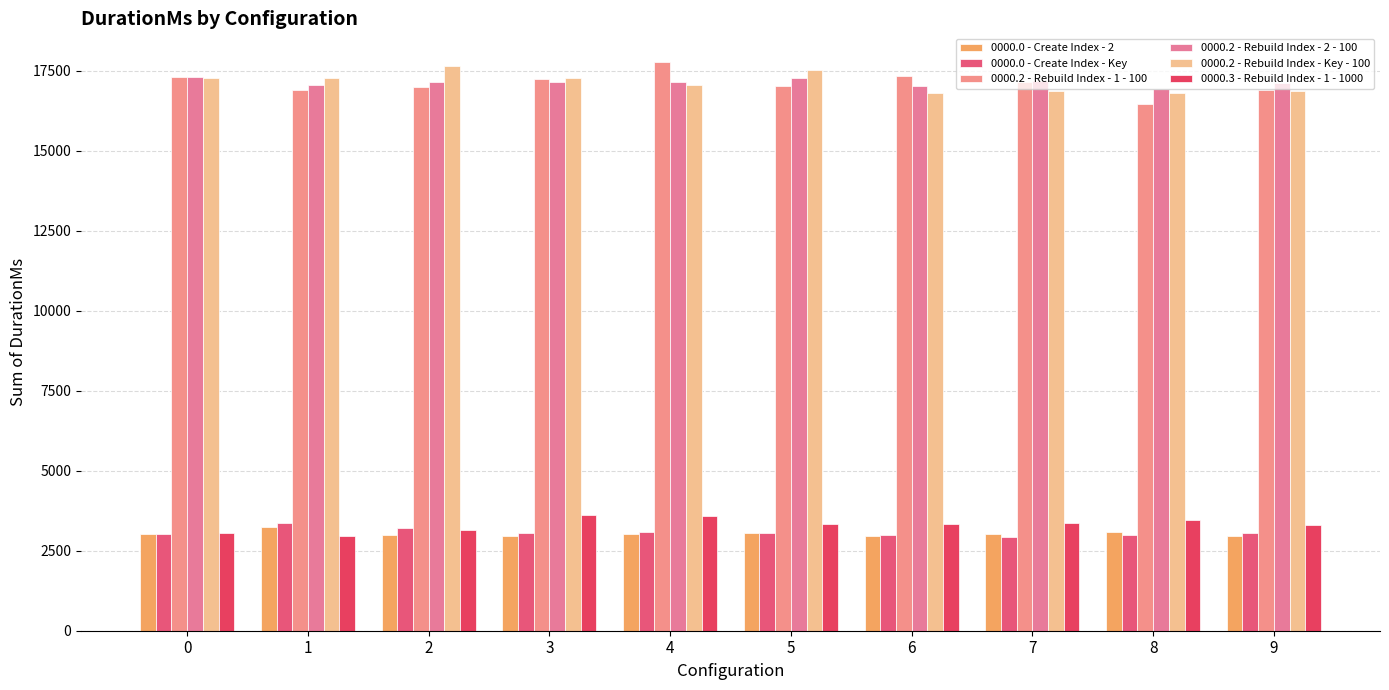

Reading left to right, transcribe all the data shown in this chart.

0000.0 - Create Index - 2: 3018.3	3239.1	2995.6	2969.7	3016.9	3047.3	2954.0	3025.9	3089.6	2967.8
0000.0 - Create Index - Key: 3015.8	3372.3	3196.9	3068.9	3071.6	3063.9	3004.7	2943.0	2987.4	3063.9
0000.2 - Rebuild Index - 1 - 100: 17323.0	16910.7	17007.4	17259.6	17784.2	17013.8	17325.3	17157.2	16463.8	16899.3
0000.2 - Rebuild Index - 2 - 100: 17303.2	17059.7	17160.0	17156.1	17167.3	17262.4	17012.9	17180.2	16918.8	17136.2
0000.2 - Rebuild Index - Key - 100: 17281.0	17272.3	17657.2	17261.6	17046.5	17539.7	16803.8	16882.2	16796.3	16883.1
0000.3 - Rebuild Index - 1 - 1000: 3069.6	2970.7	3162.1	3608.1	3597.9	3348.7	3327.5	3376.0	3460.2	3295.0